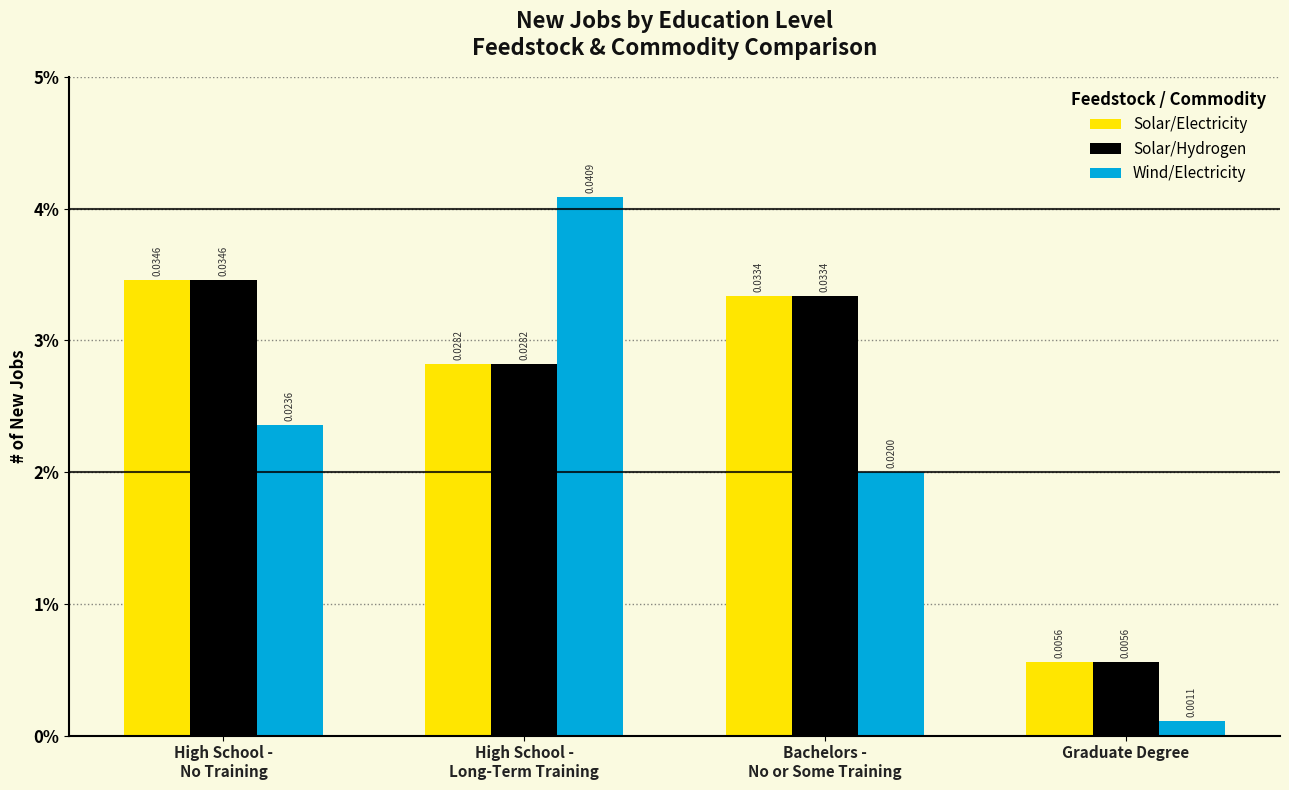

What are all the series names shown in the legend?

Solar/Electricity, Solar/Hydrogen, Wind/Electricity